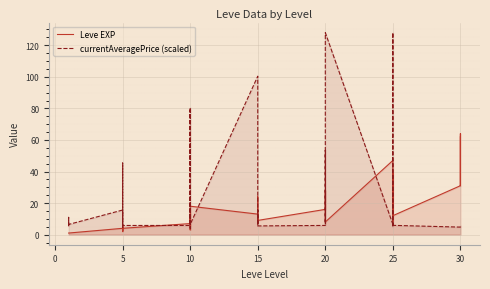

How many distinct data groups are displayed?

2